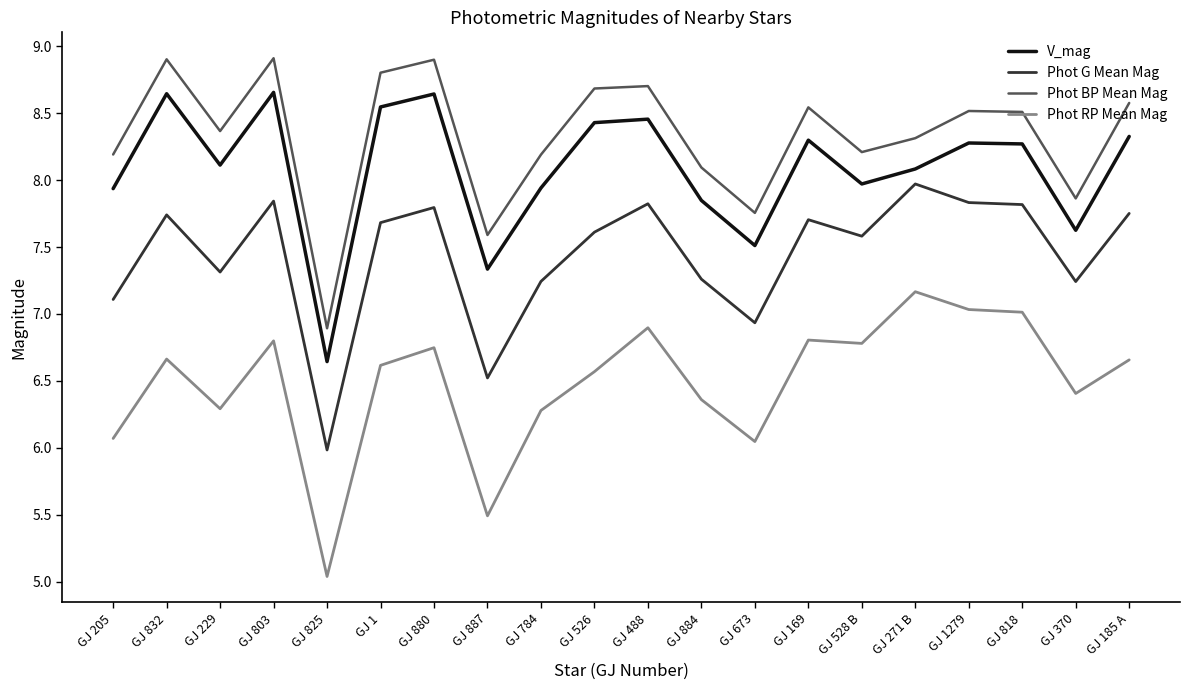

Is this an area chart (filled region under the line)?

No